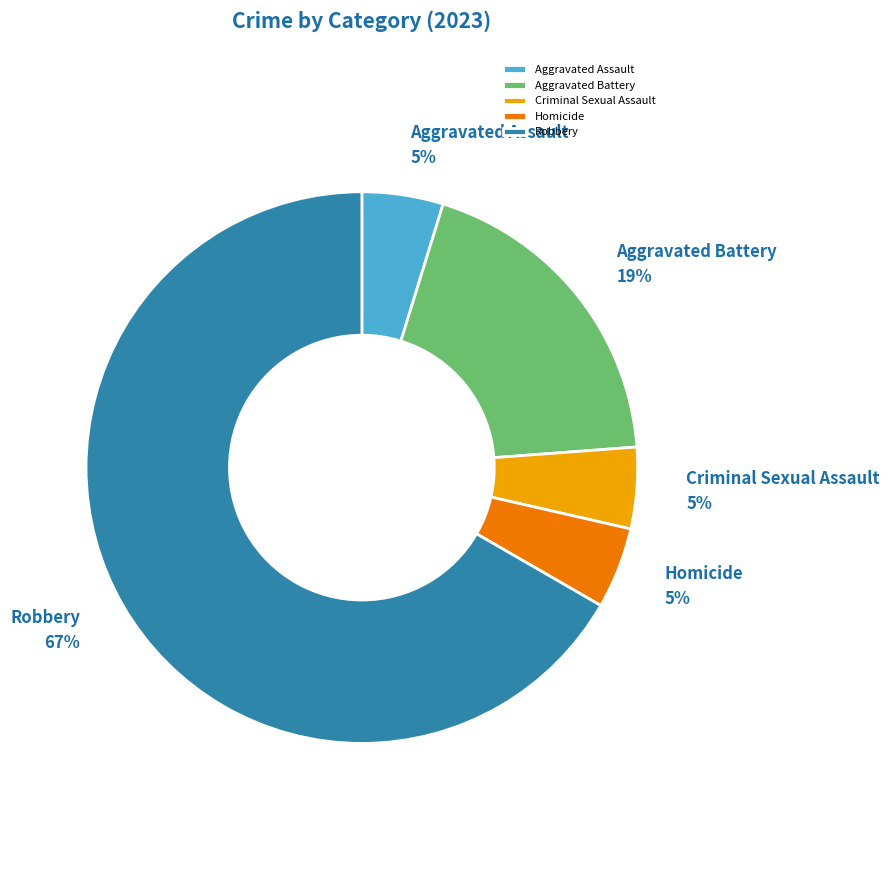

To the nearest percent, what is the combined percentage of Robbery and Criminal Sexual Assault?

71%